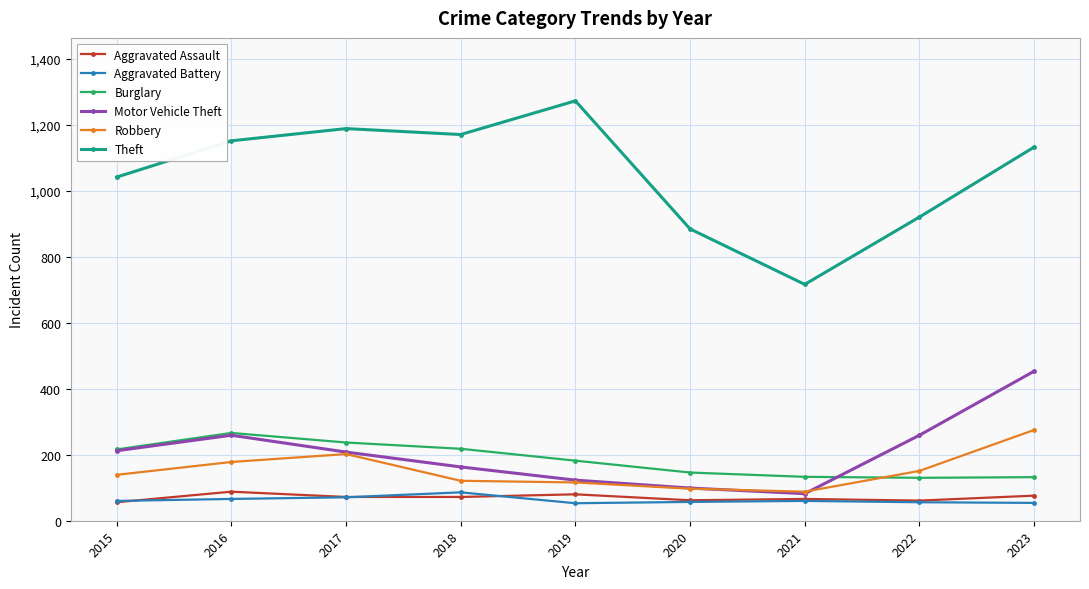

What is the smallest value displayed?

53